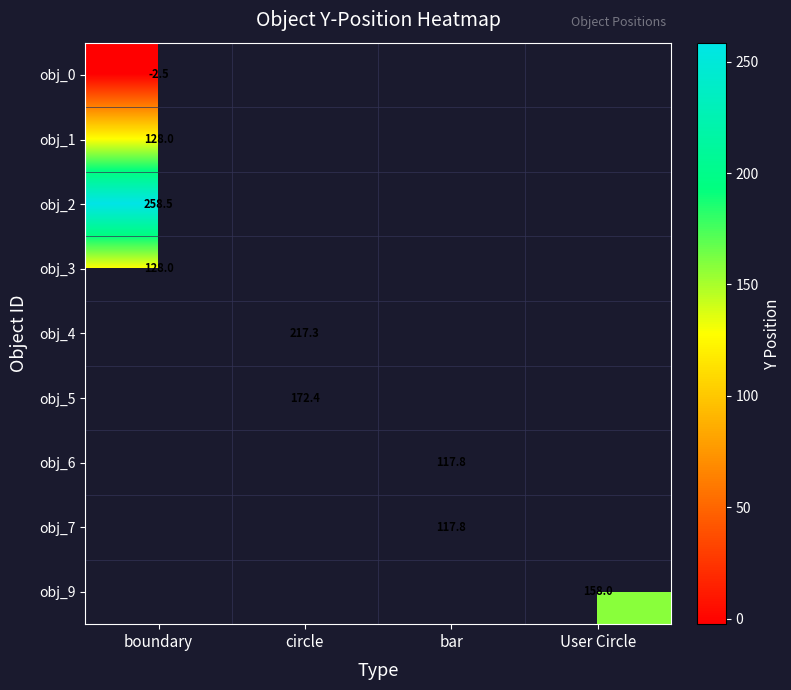

The value of obj_9 at User Circle is 40.3. True or false?

False